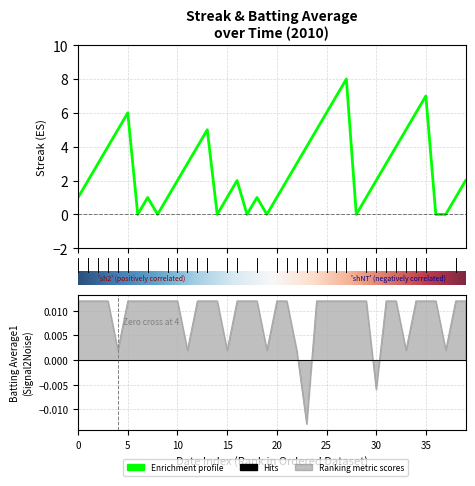

Reading left to right, transcribe all the data shown in this chart.

Streak: 1.0	2.0	3.0	4.0	5.0	6.0	0.0	1.0	0.0	1.0	2.0	3.0	4.0	5.0	0.0	1.0	2.0	0.0	1.0	0.0	1.0	2.0	3.0	4.0	5.0	6.0	7.0	8.0	0.0	1.0	2.0	3.0	4.0	5.0	6.0	7.0	0.0	0.0	1.0	2.0
Batting Average1: 0.0	0.0	0.0	0.0	0.0	0.0	0.0	0.0	0.0	0.0	0.0	0.0	0.0	0.0	0.0	0.0	0.0	0.0	0.0	0.0	0.0	0.0	0.0	-0.0	0.0	0.0	0.0	0.0	0.0	0.0	-0.0	0.0	0.0	0.0	0.0	0.0	0.0	0.0	0.0	0.0